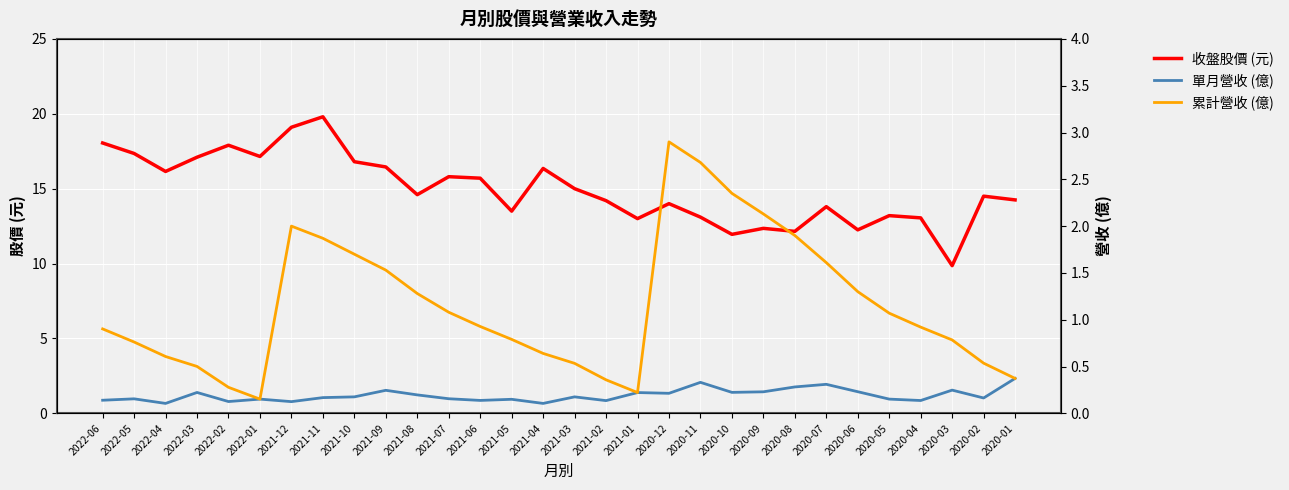

The 收盤股價 (元) series shows 16.4 at 2021-09. True or false?

True